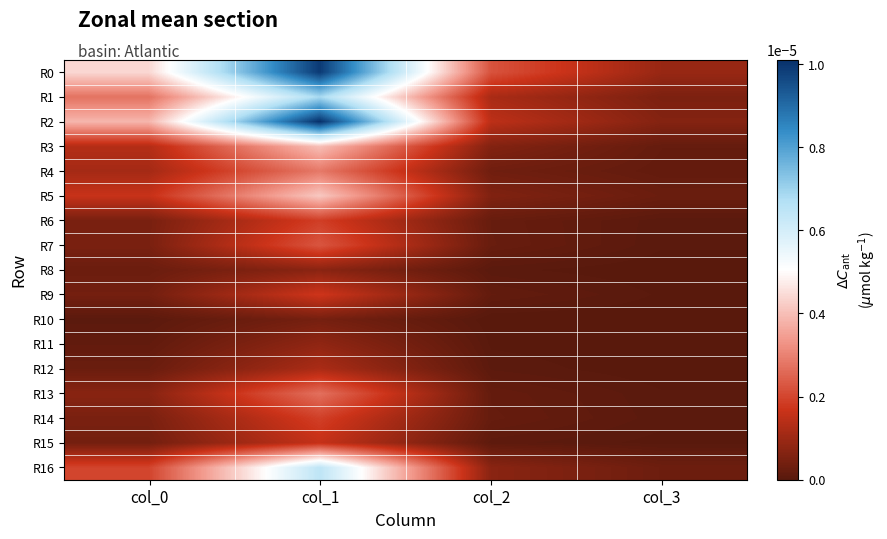

Which series has the largest range (max minus min)?

R2